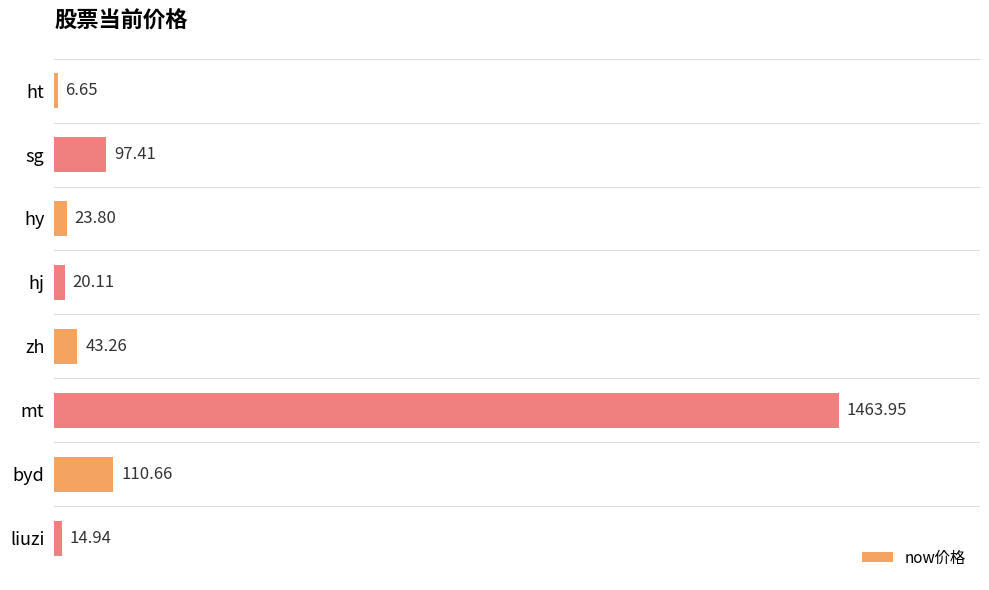

At which category does the chart reach its minimum across all series?

ht